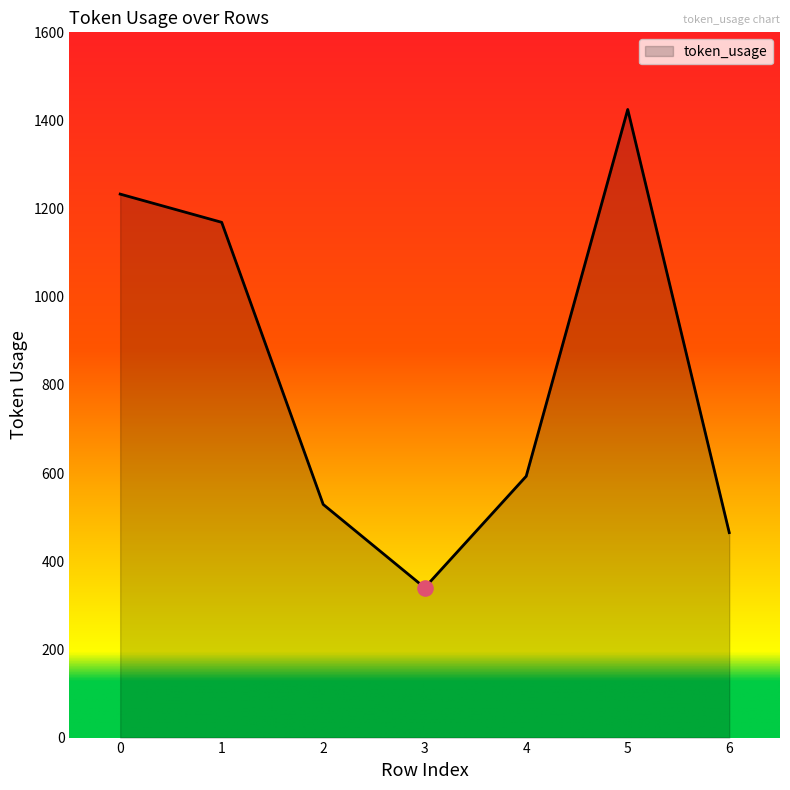

What is the change in value from 1 to 3?

-829